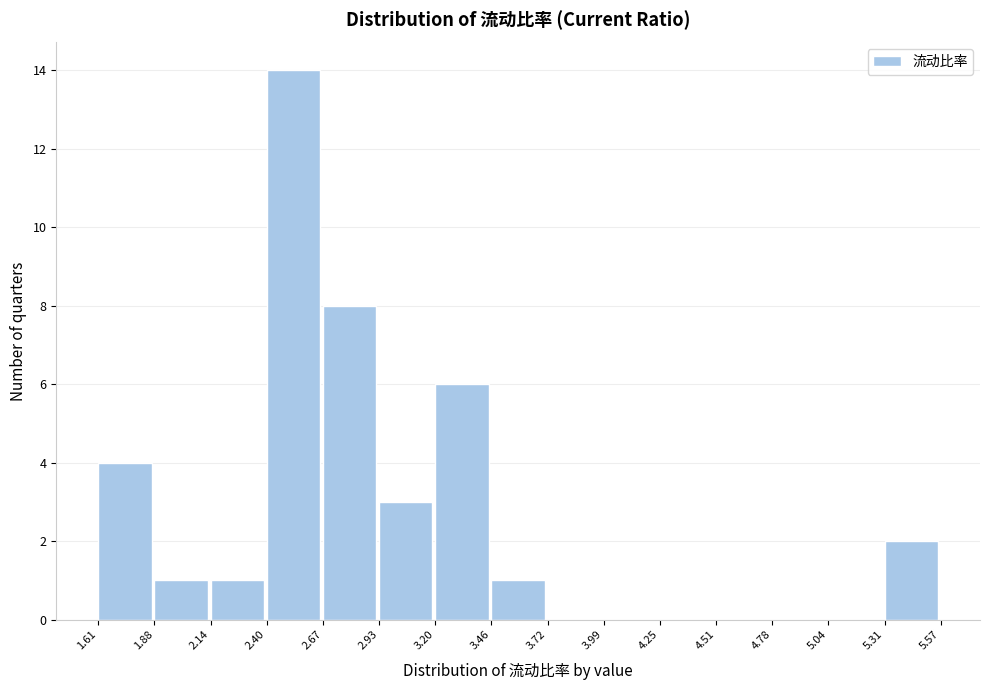

Reading left to right, list every bar in this chart as the range it spans on the x-axis followed by its height. The values are not printed on the chart, so give them approximately, as read against the axis.

1.61 to 1.88: 4
1.88 to 2.14: 1
2.14 to 2.40: 1
2.40 to 2.67: 14
2.67 to 2.93: 8
2.93 to 3.20: 3
3.20 to 3.46: 6
3.46 to 3.72: 1
3.72 to 3.99: 0
3.99 to 4.25: 0
4.25 to 4.51: 0
4.51 to 4.78: 0
4.78 to 5.04: 0
5.04 to 5.31: 0
5.31 to 5.57: 2